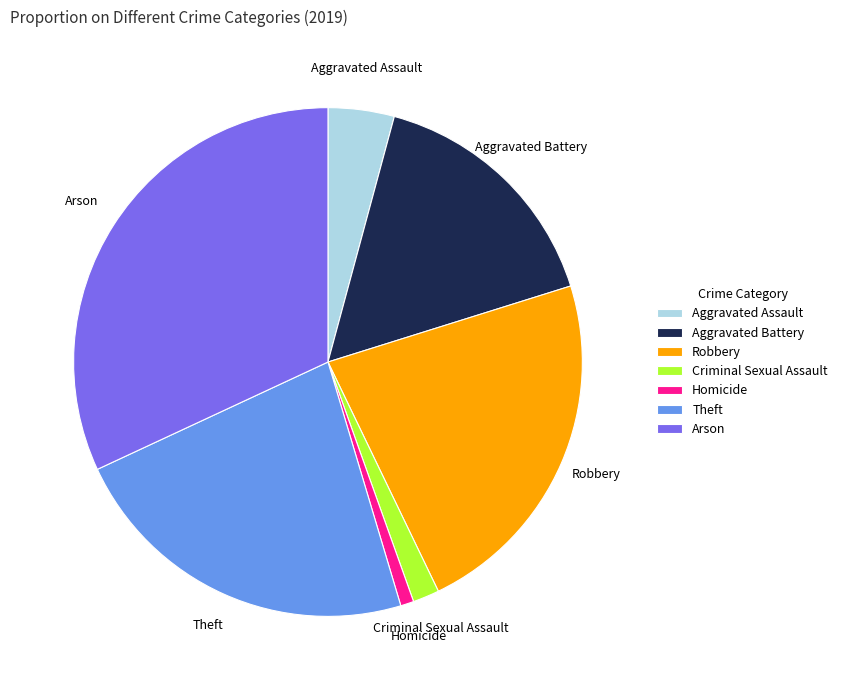

Is there any slice that represents more than half of the pie?

No